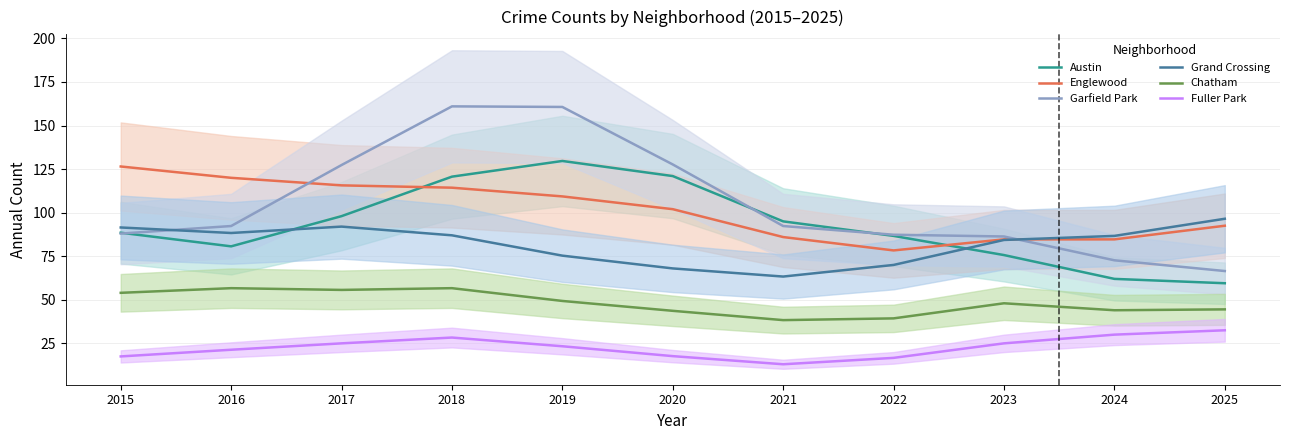

List the series in order of their peak value, highest first.

Garfield Park, Austin, Englewood, Grand Crossing, Chatham, Fuller Park